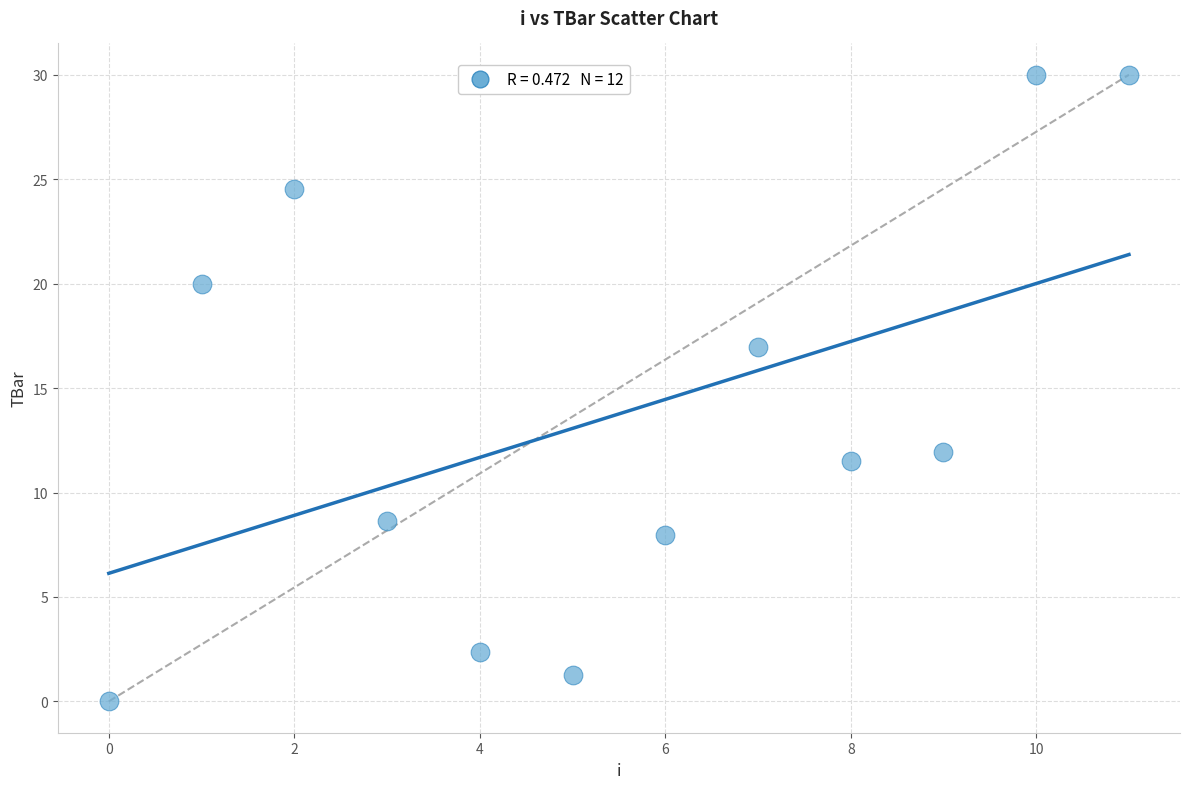

What Y value in the scatter plot is closest to 15?

17.0